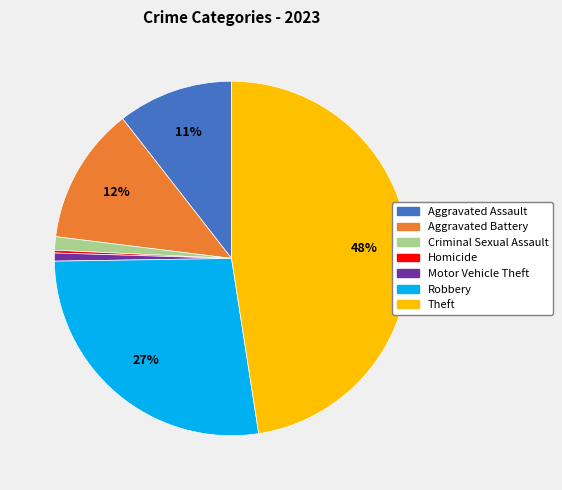

Which category has the biggest portion of the pie?

Theft